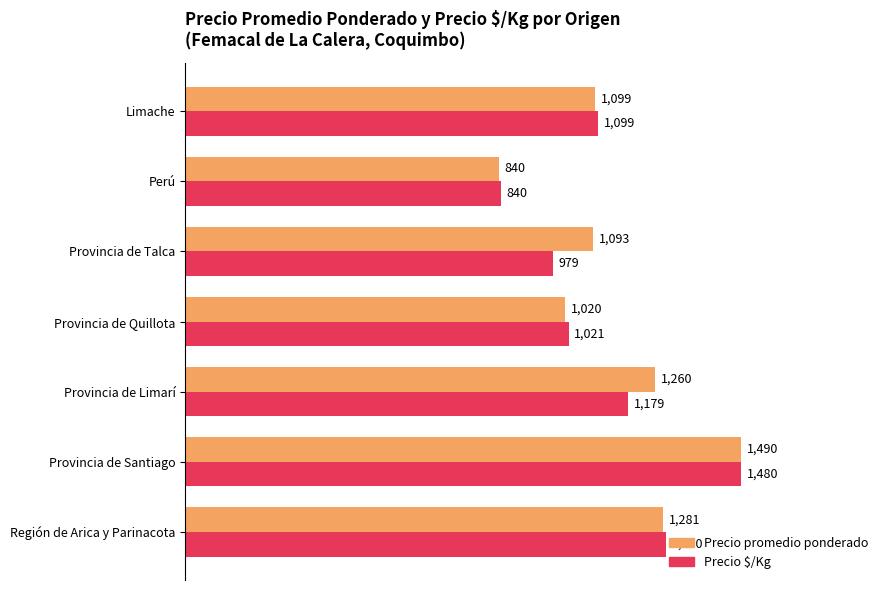

At how many categories does at least one series exceed 0?

7